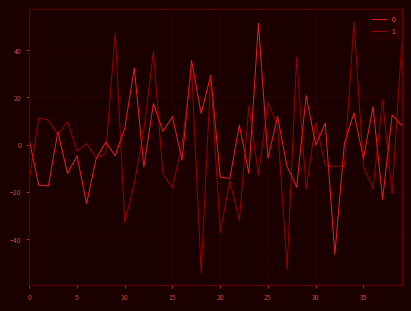

What is the minimum value for 0?

-46.6